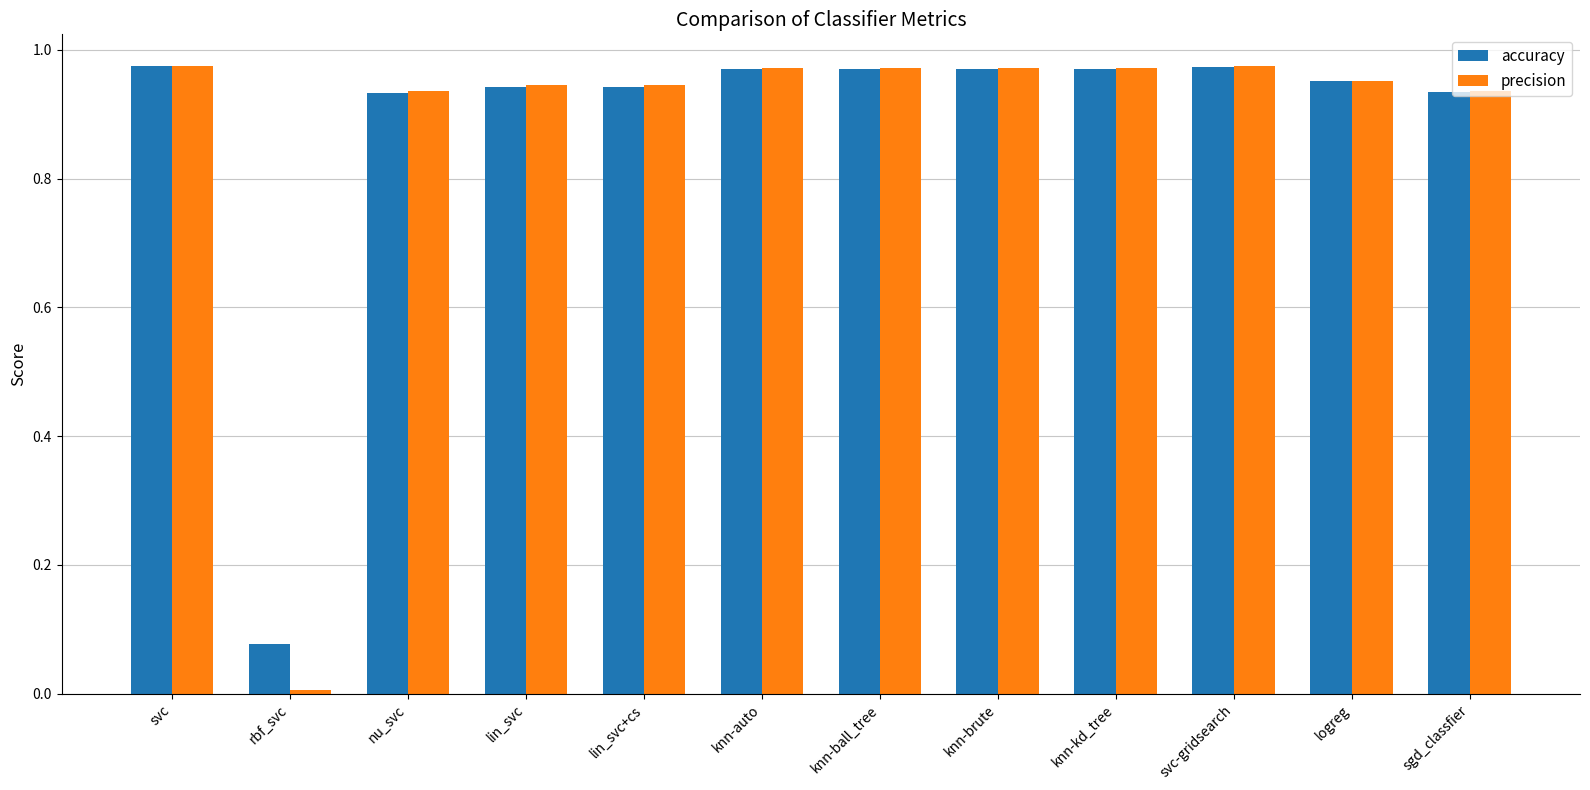

Which series has the widest spread of values?

precision